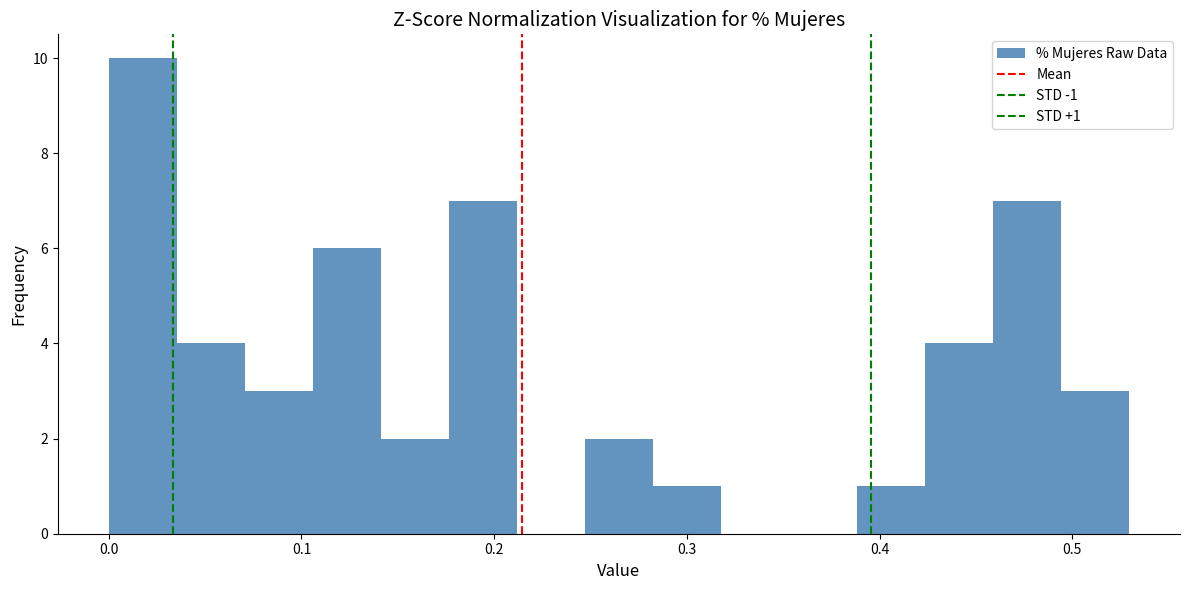

Around what value on the x-axis is the tallest bar? Give the approximate position of its centre, as read against the axis.

0.02